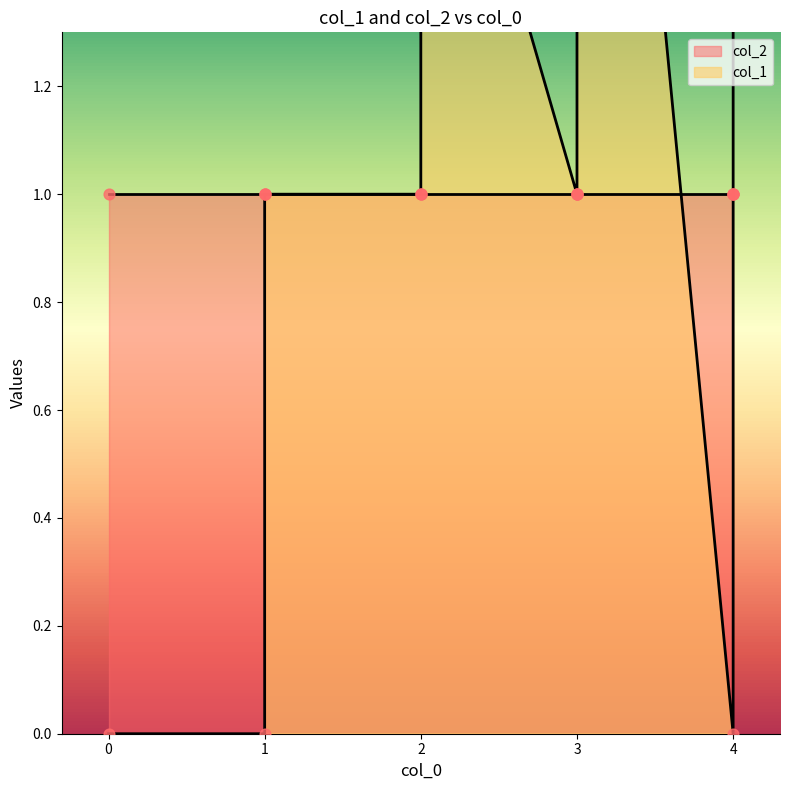

Which series has the largest Y range (max minus min)?

col_1